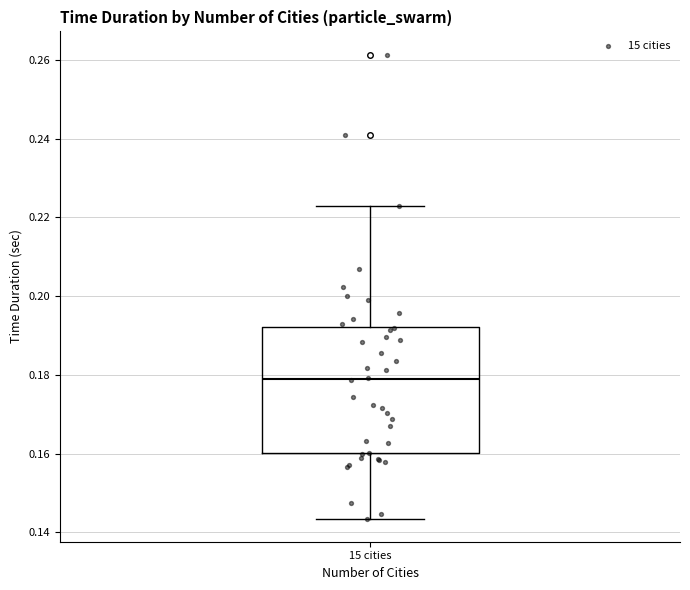

Read this box plot against the y-axis: the position of the median line, the range covered by the box, and the ends of both whiskers. The values are not printed on the chart, so give them approximately, as read against the axis.

median 0.178, box 0.160 to 0.192, whiskers 0.144 to 0.222